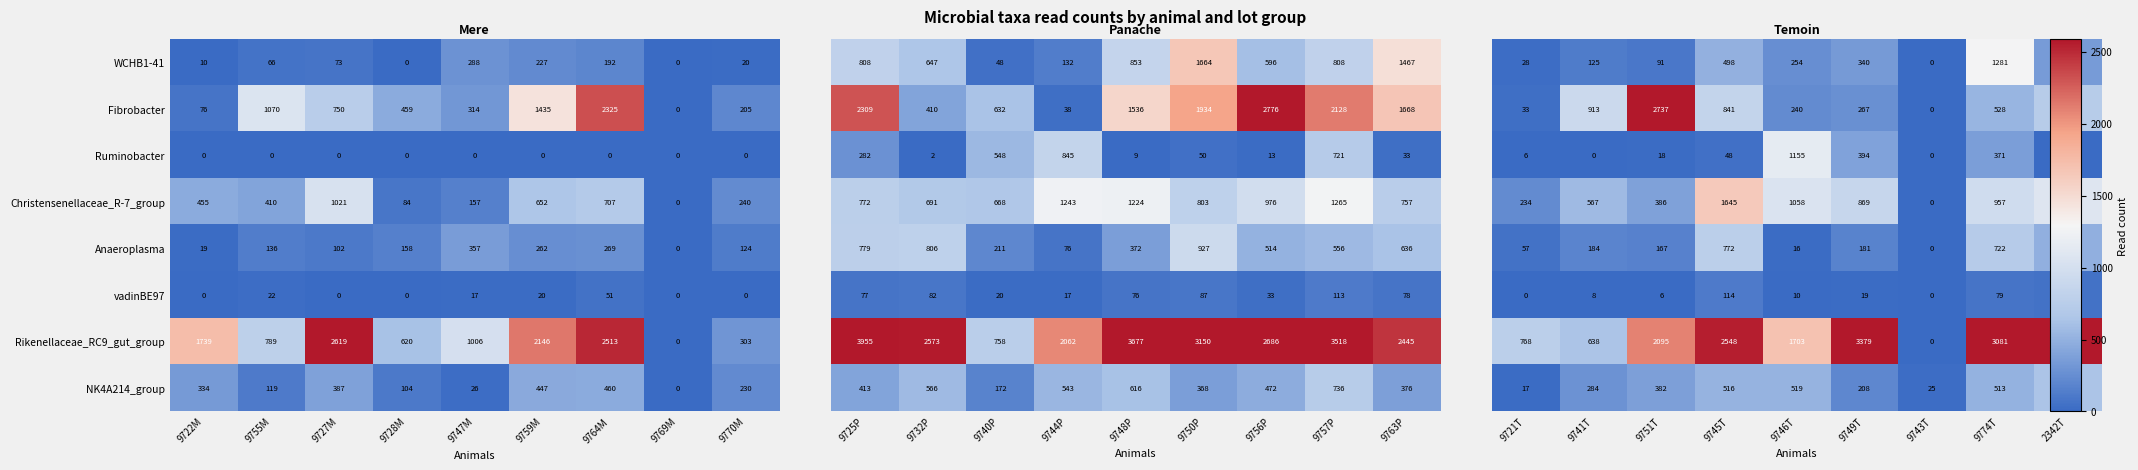

At which label does WCHB1-41 reach its peak?

9747M